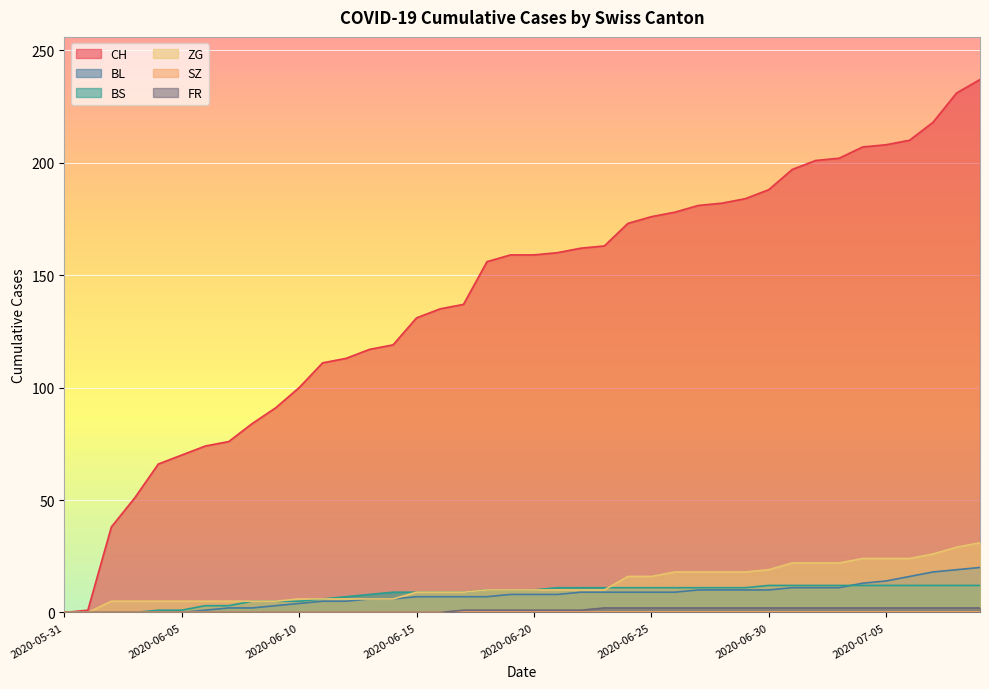

How many times do ZG and BS cross each other?

1